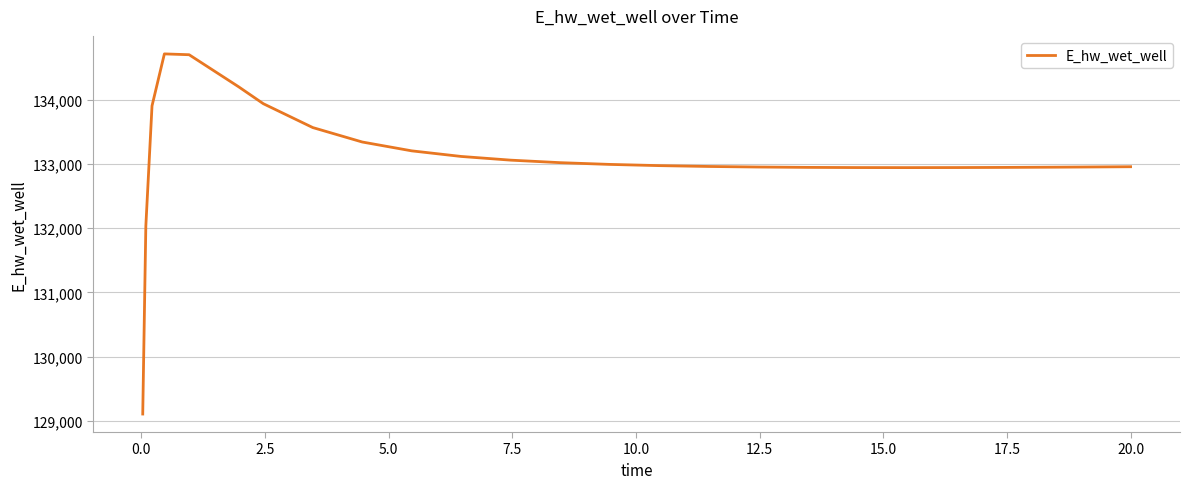

How many lines are shown in the chart?

1